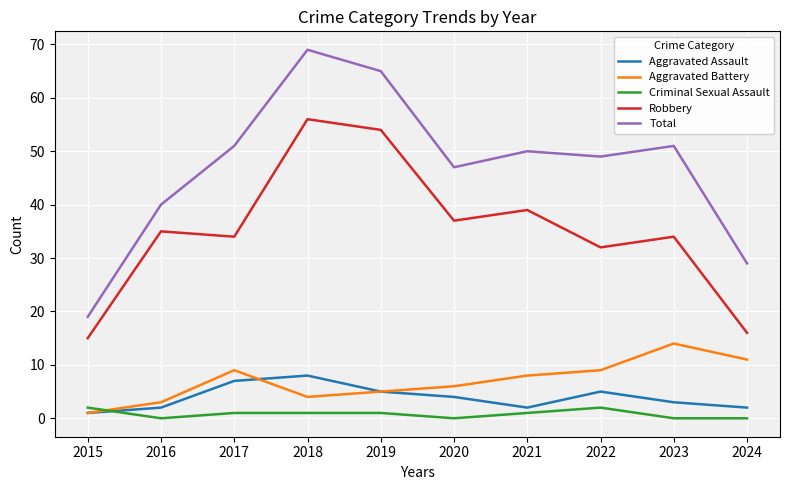

What is the spread (max minus min) of values at 2017?

50